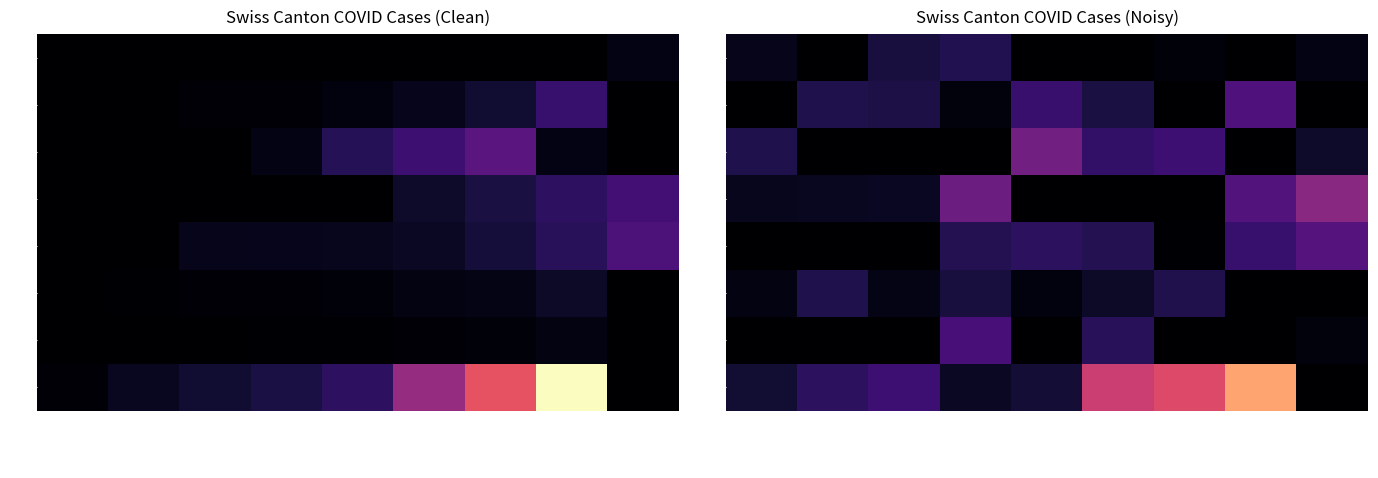

What is the total value across all series at 2020-03-20?

1337.0